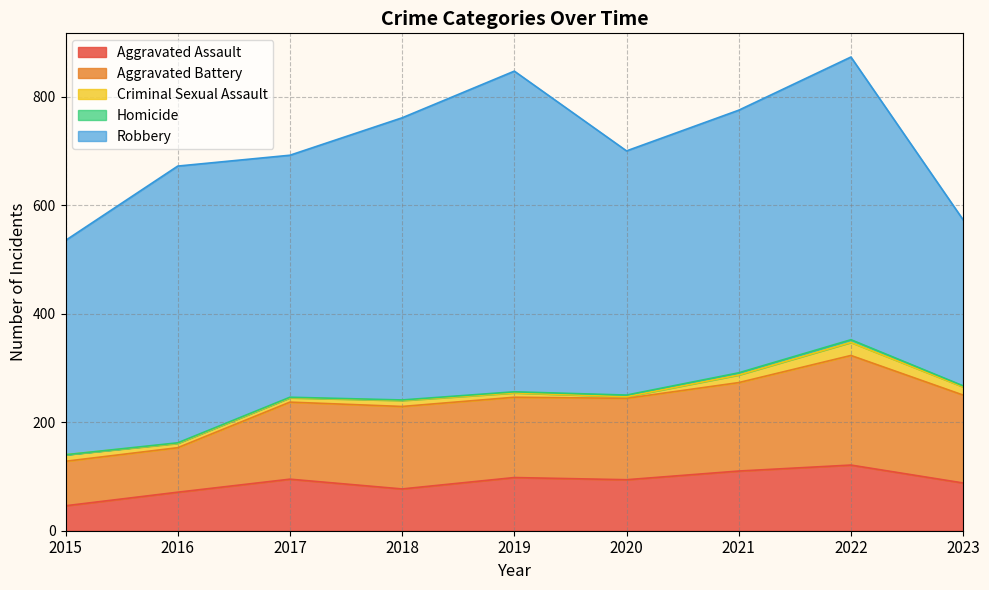

How many data points in Aggravated Assault are above 94?

4